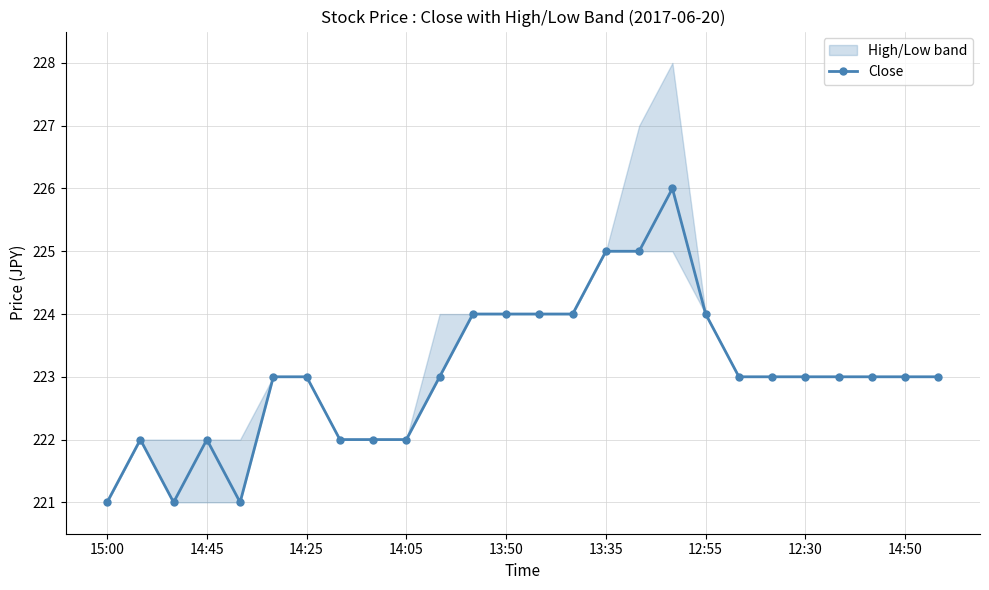

What is the label of the 23rd point from the left?

22